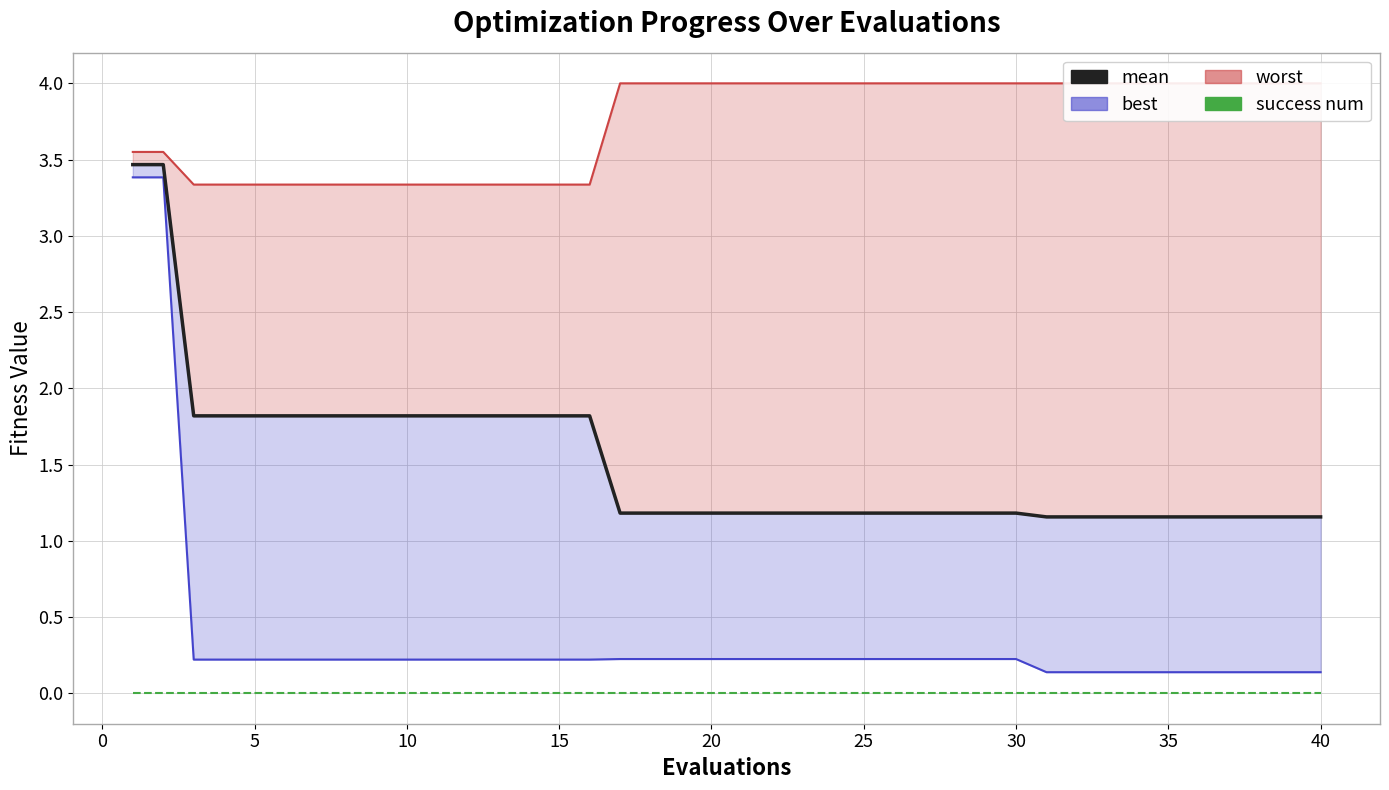

Which series has the largest total across all categories?

mean